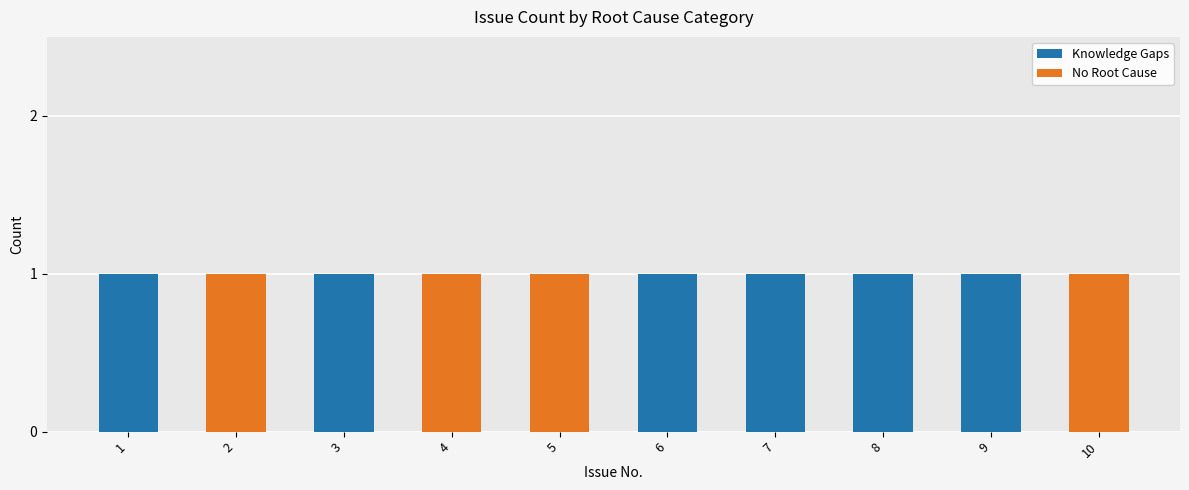

What is the sum of all Knowledge Gaps values?

6